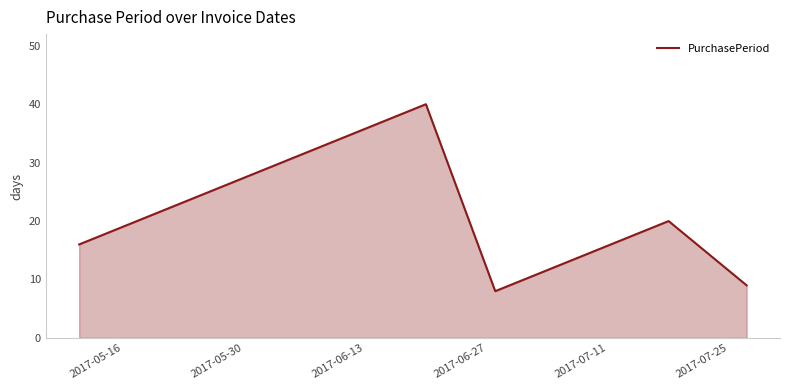

What is the greatest value displayed?

40